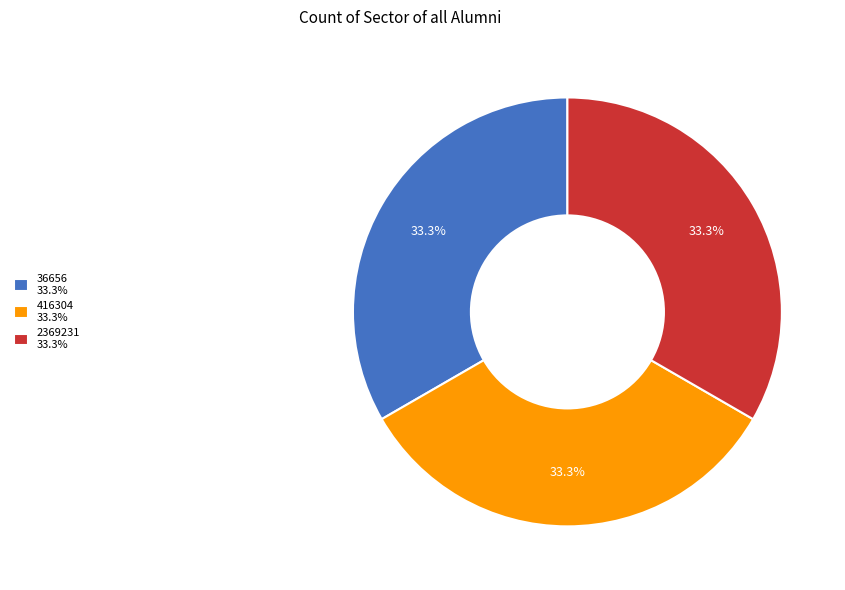

Does 36656 account for over 50% of the chart?

No